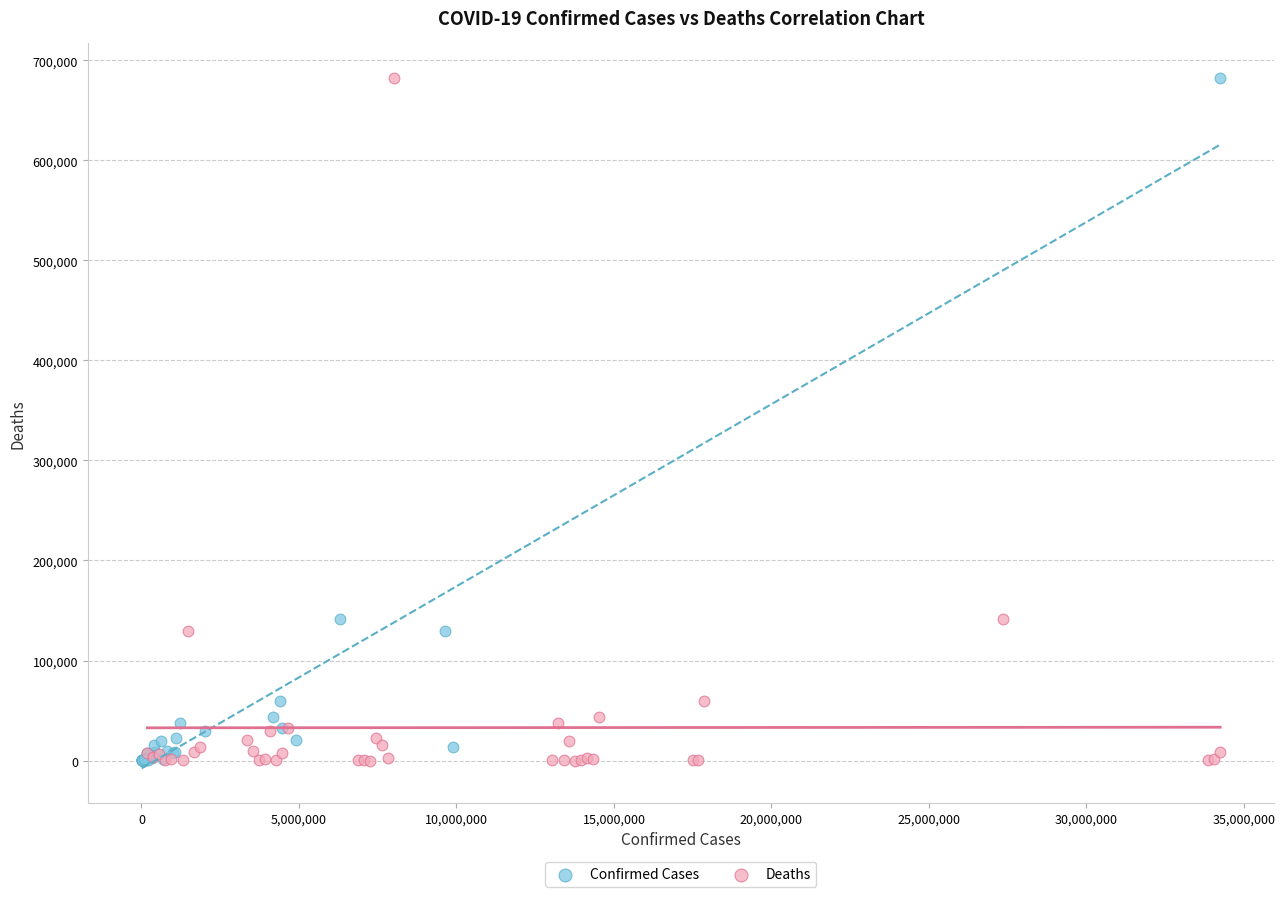

What are all the series names shown in the legend?

Confirmed Cases, Deaths